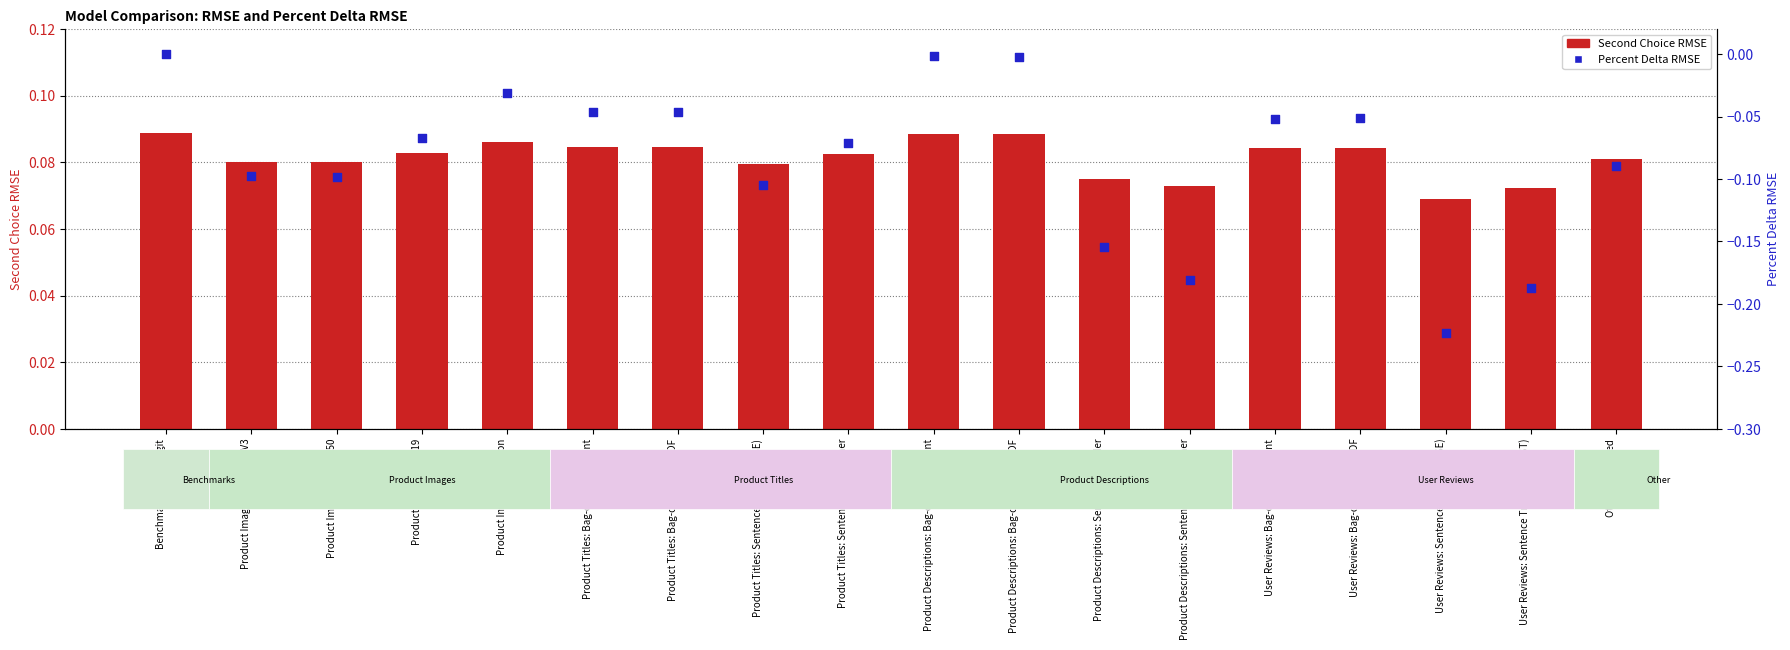

Which series reaches the maximum Y coordinate?

Second Choice RMSE